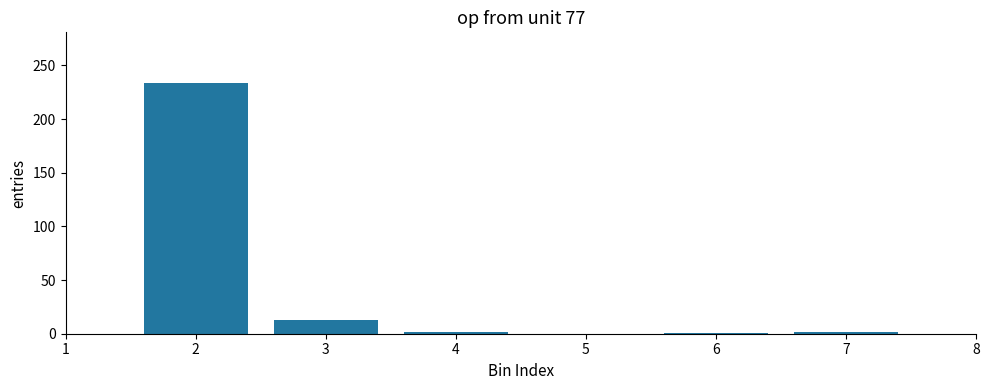

Is it true that the value at 3 is 13?

True